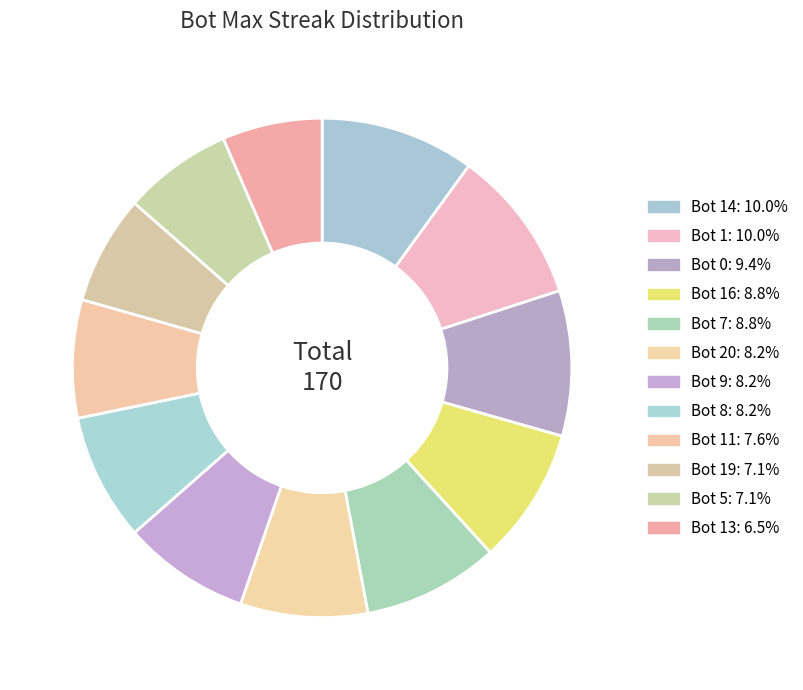

What is the largest slice in the pie chart?

Bot 14